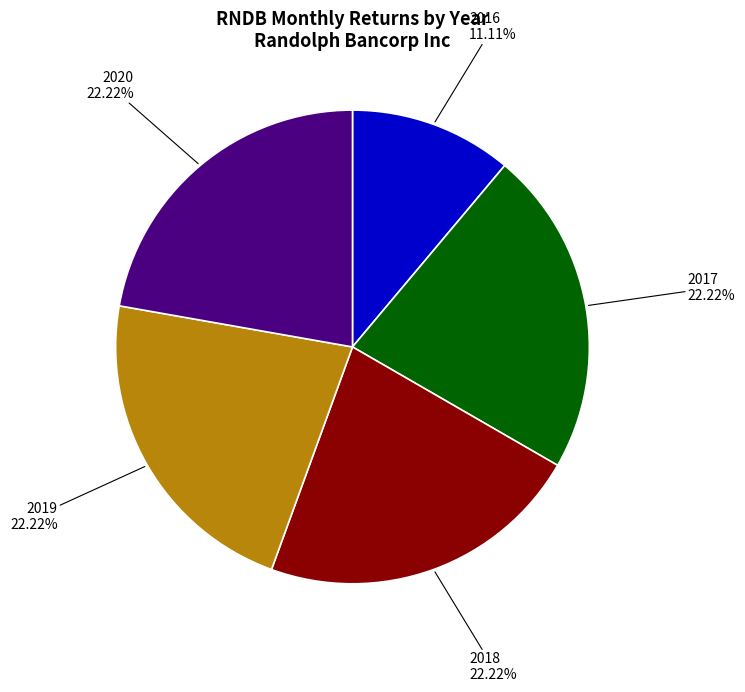

What is the smallest slice in the pie chart?

2016